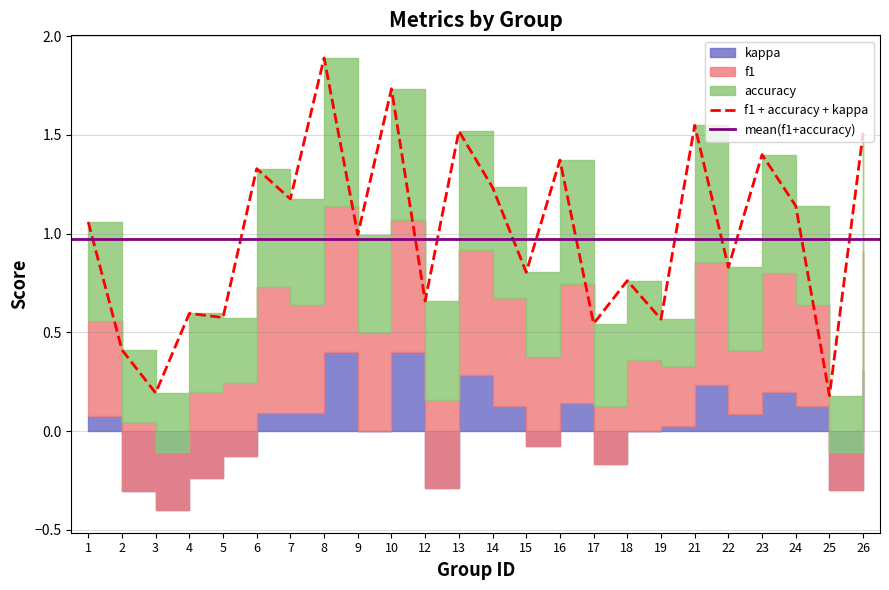

After their last crossing, which series has the higher values: f1 or accuracy?

accuracy